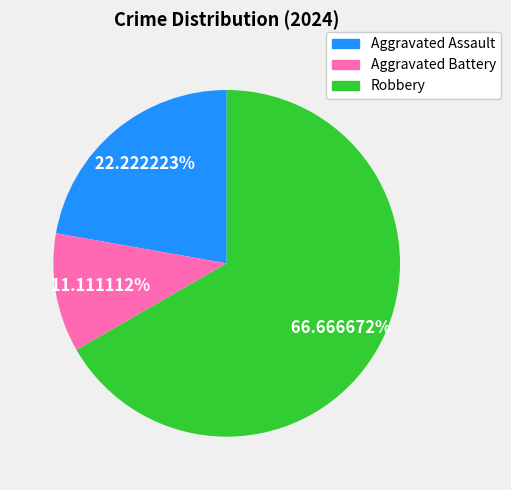

What is the smallest slice in the pie chart?

Aggravated Battery